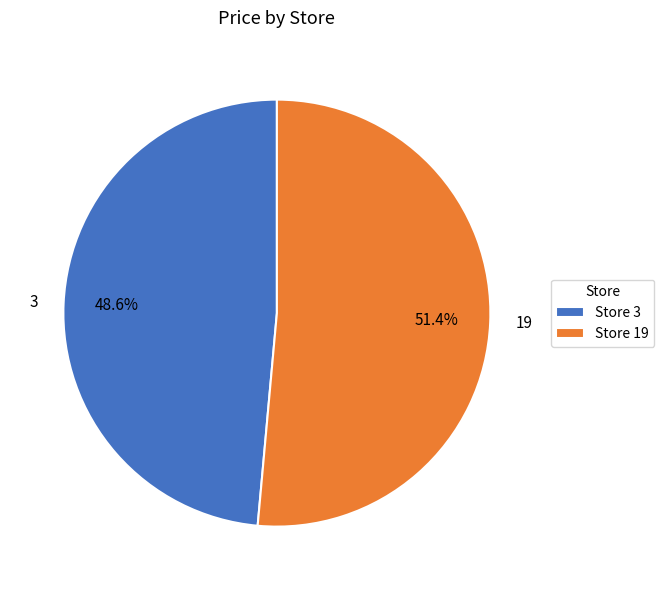

Which slice is the smallest?

3